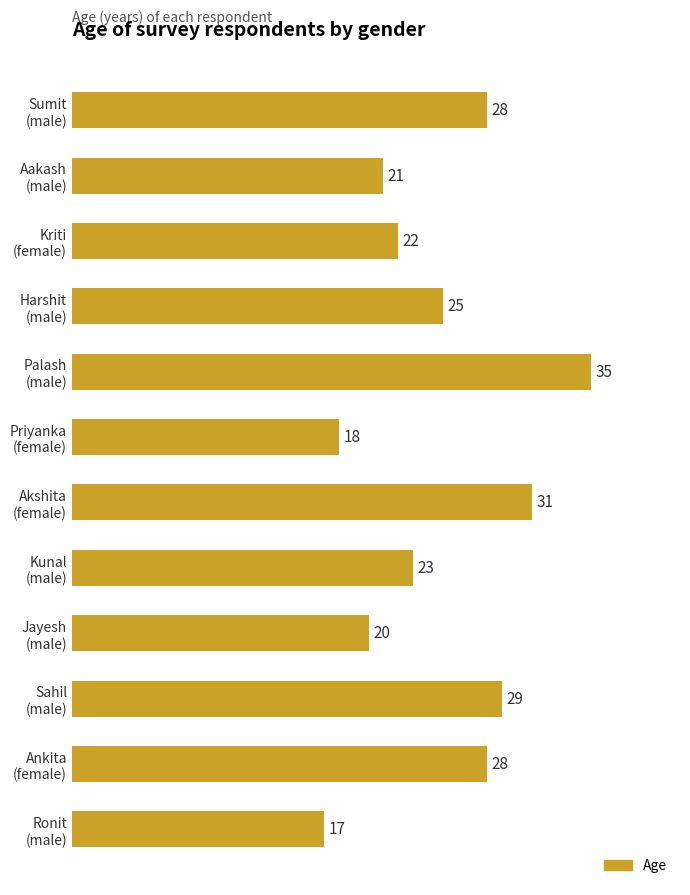

What is the sum of all values?

297